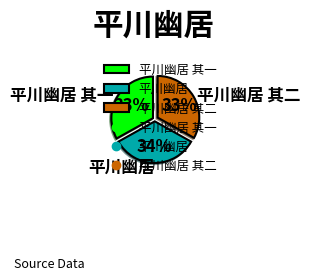

Approximately how many times larger is the value at 平川幽居 其二 compared to 平川幽居?

1.0